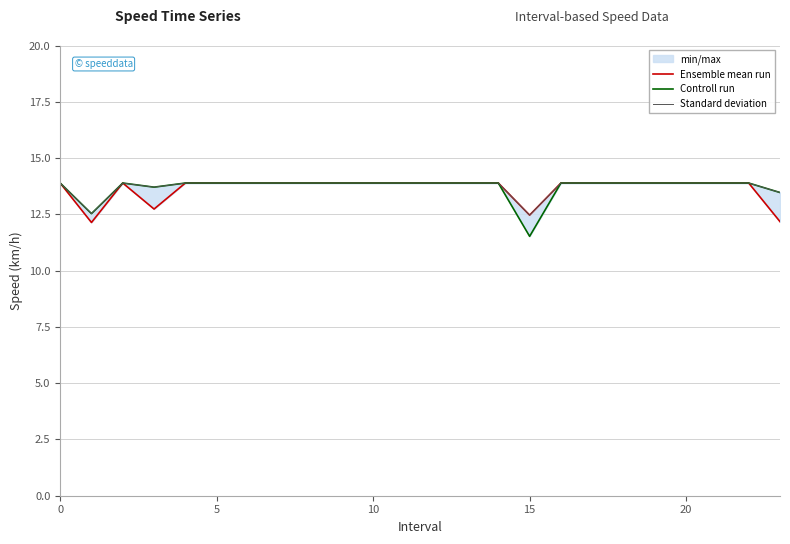

List the series in order of their peak value, highest first.

Ensemble mean run, Controll run, Standard deviation